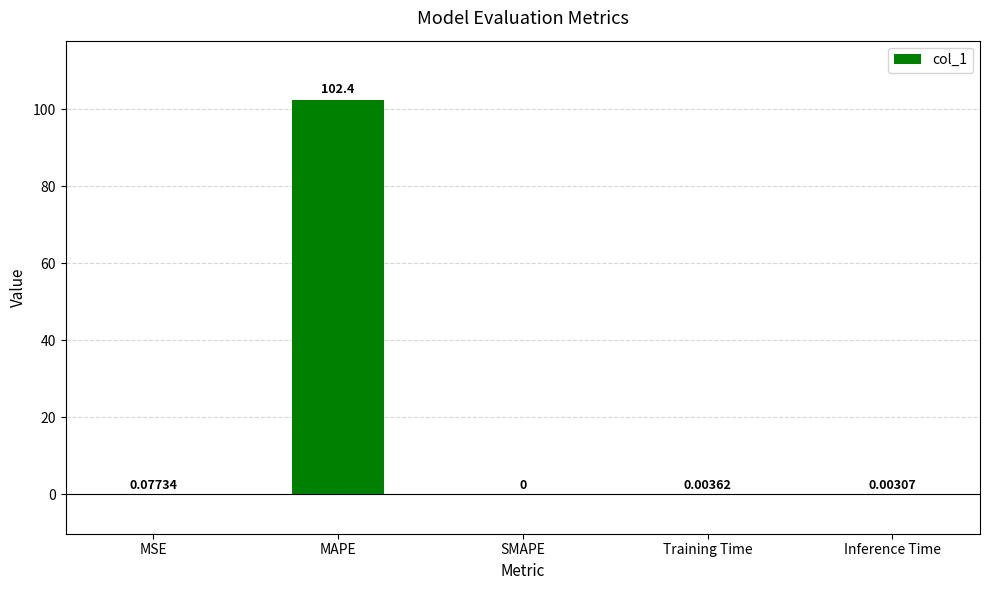

Which label corresponds to the largest value in the chart?

MAPE